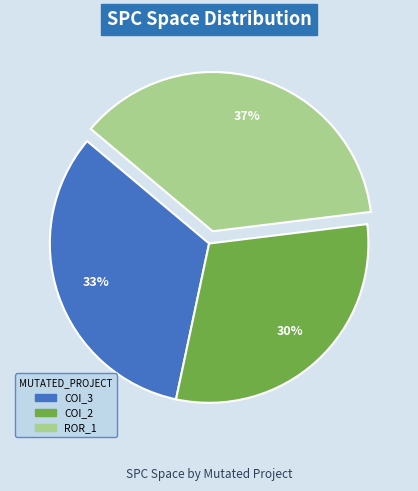

Is there any slice that represents more than half of the pie?

No